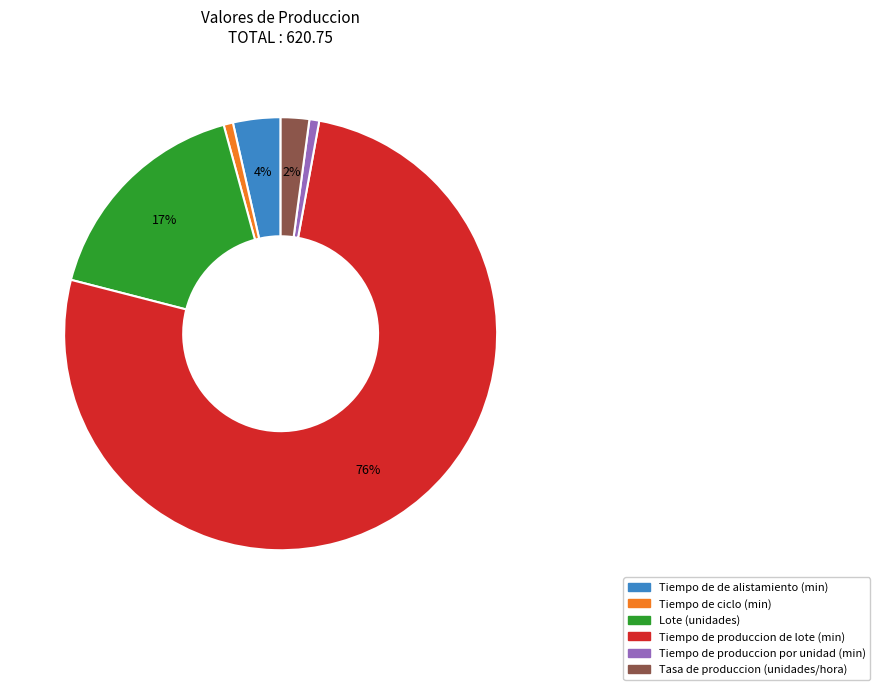

How many segments does this pie chart have?

6